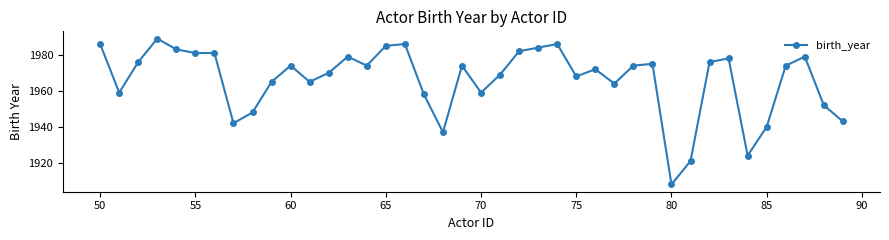

What is the difference between the maximum and minimum values?

81